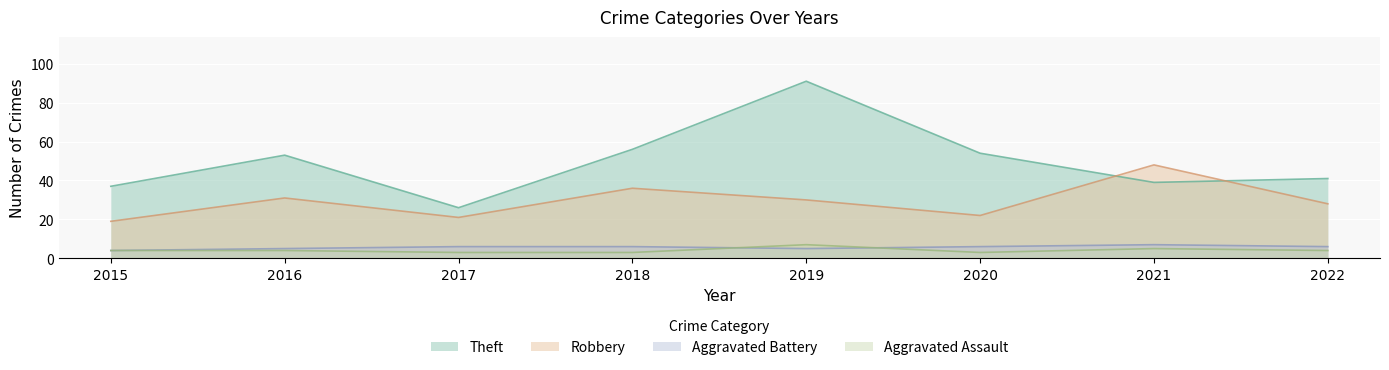

Is the value of Aggravated Battery at 2018 greater than the value of Robbery at 2015?

No